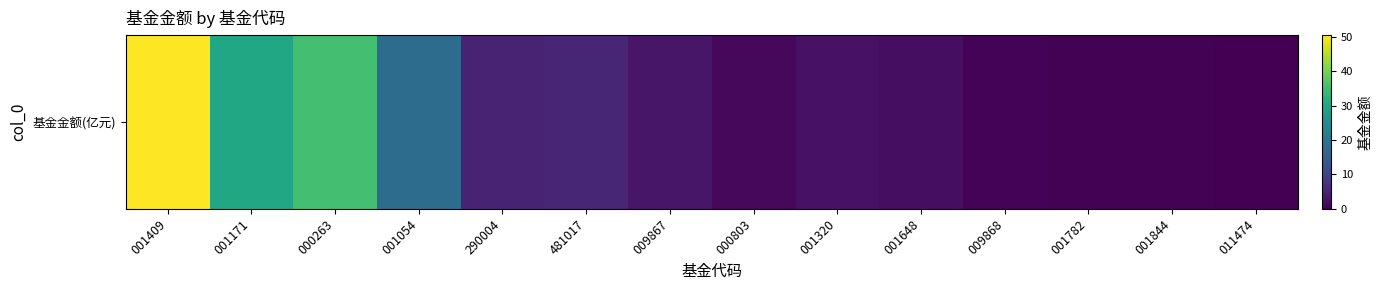

Reading right to left, extract all data points from this chart.

011474=0.1	001844=0.2	001782=0.2	009868=0.6	001648=1.9	001320=2.5	000803=1.0	009867=3.1	481017=5.4	290004=4.9	001054=17.7	000263=35.3	001171=30.2	001409=50.5